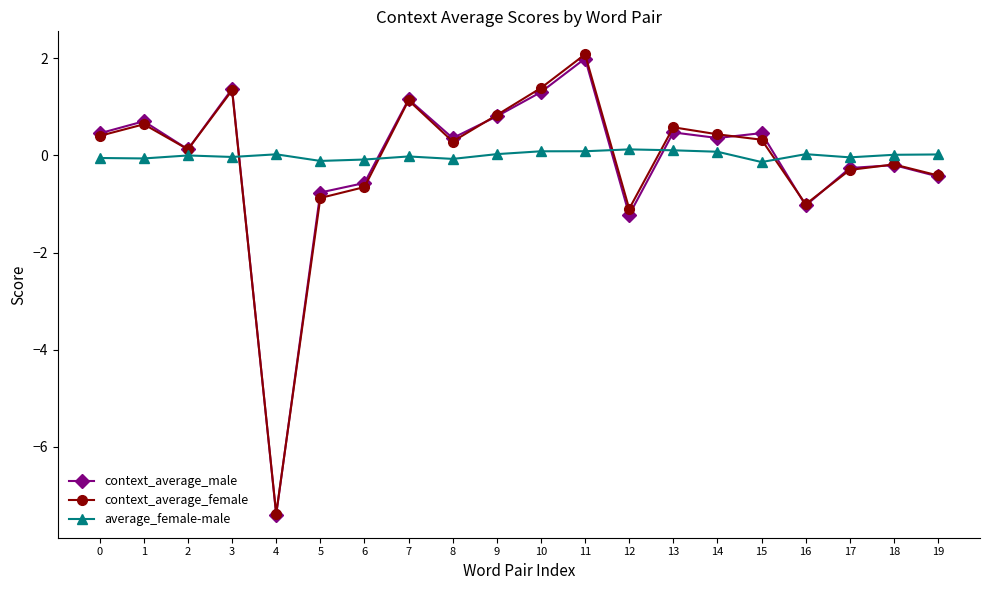

What is the sum of the context_average_female values at 9 and 6?

0.2